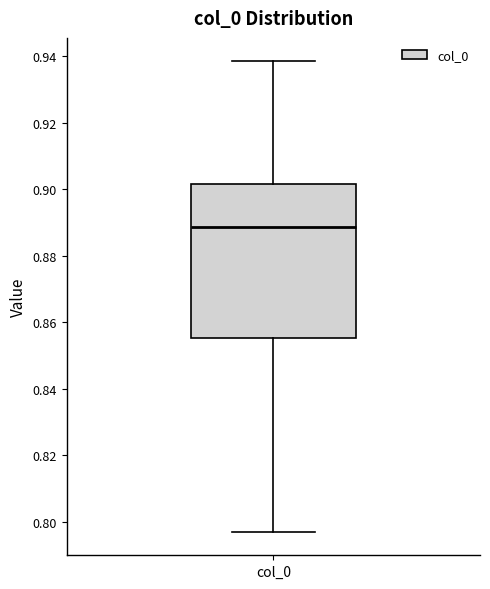

Transcribe this box plot: give where the median line is, the range the box spans, and where the two whiskers end, as read against the y-axis. The values are not printed on the chart, so give them approximately, as read against the axis.

median 0.888, box 0.856 to 0.902, whiskers 0.798 to 0.938